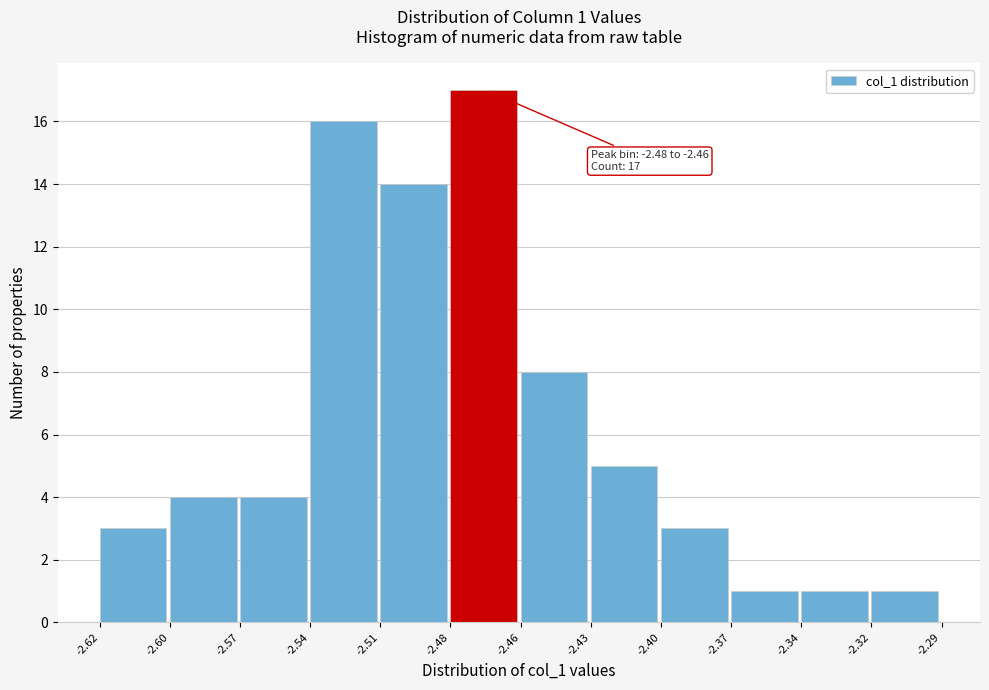

Reading right to left, list all the values displayed in this chart.

-2.32=1	-2.34=1	-2.37=1	-2.40=3	-2.43=5	-2.46=8	-2.48=17	-2.51=14	-2.54=16	-2.57=4	-2.60=4	-2.62=3